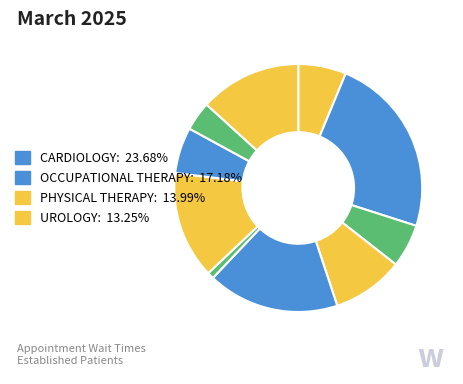

How many slices are in this pie chart?

10